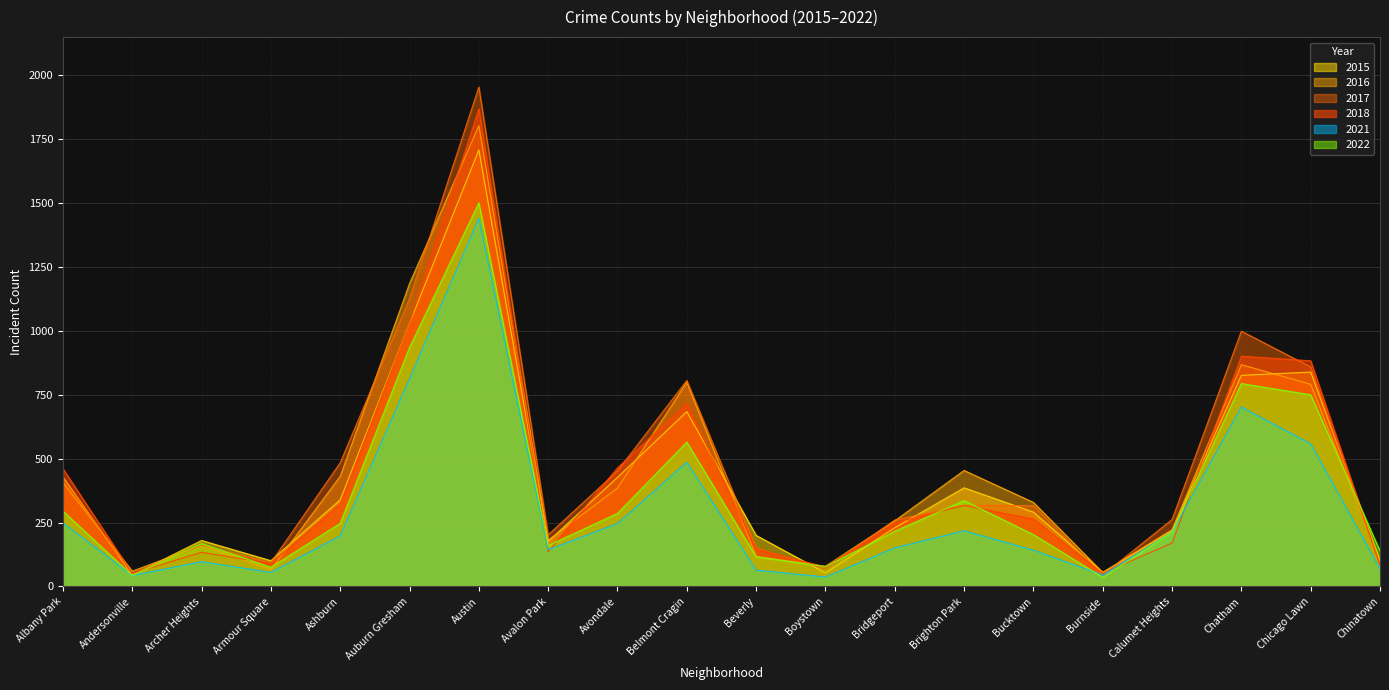

What is the minimum value shown in the chart?

36